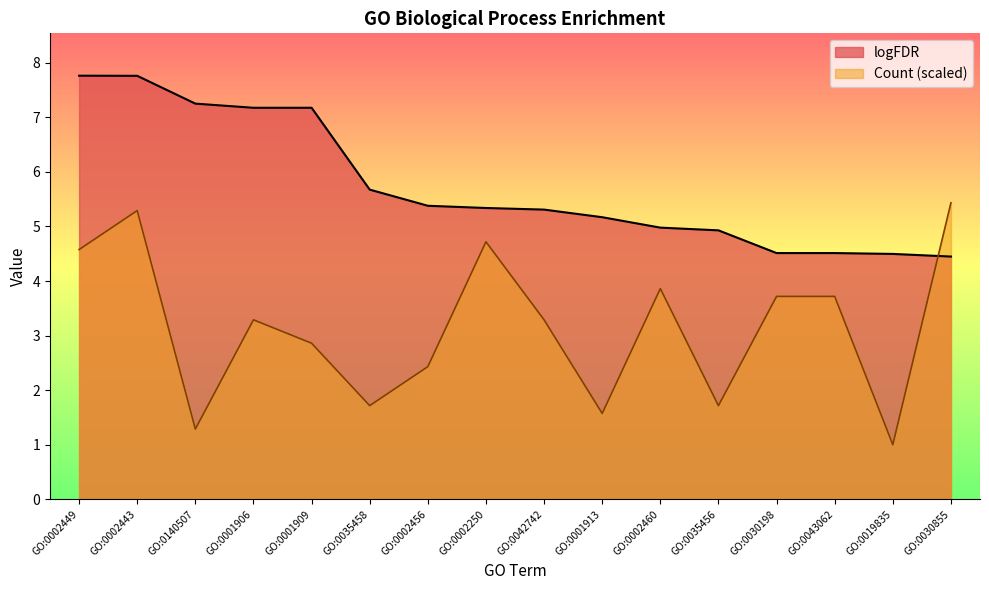

At which label does logFDR first exceed 5?

GO:0002449